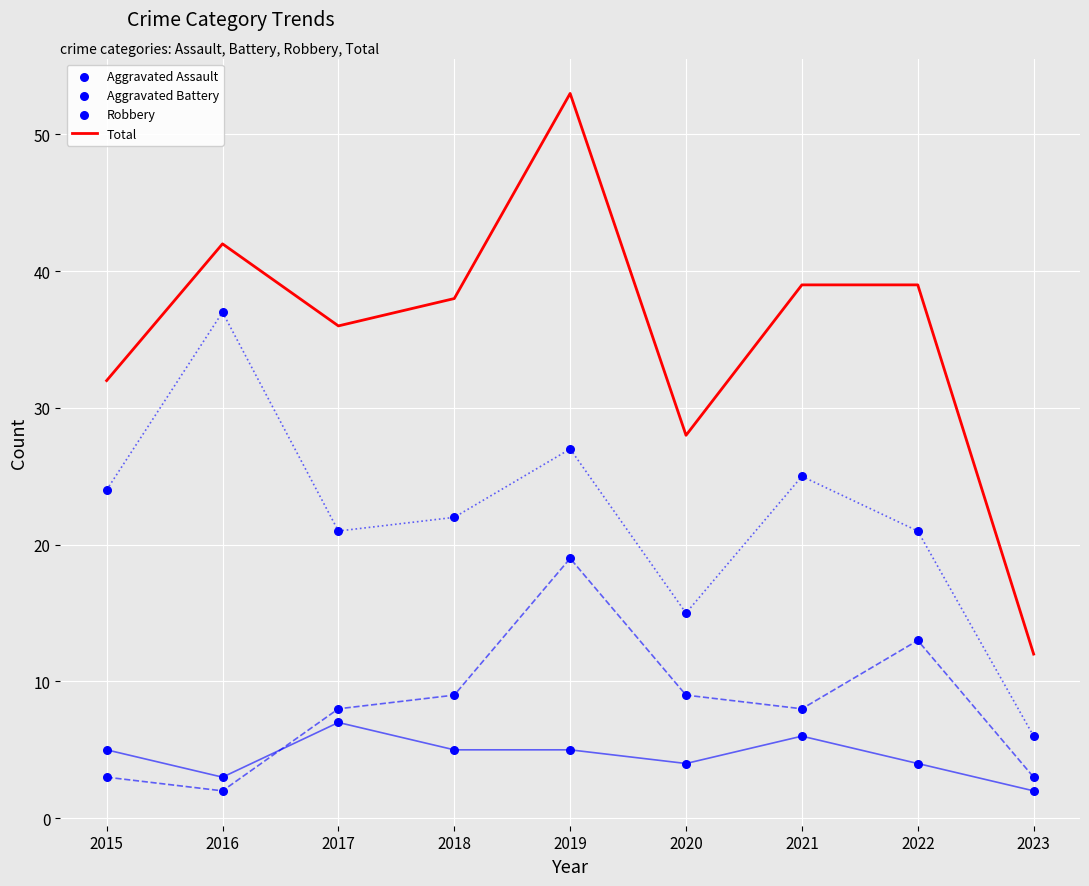

Which series has the largest total across all categories?

Total